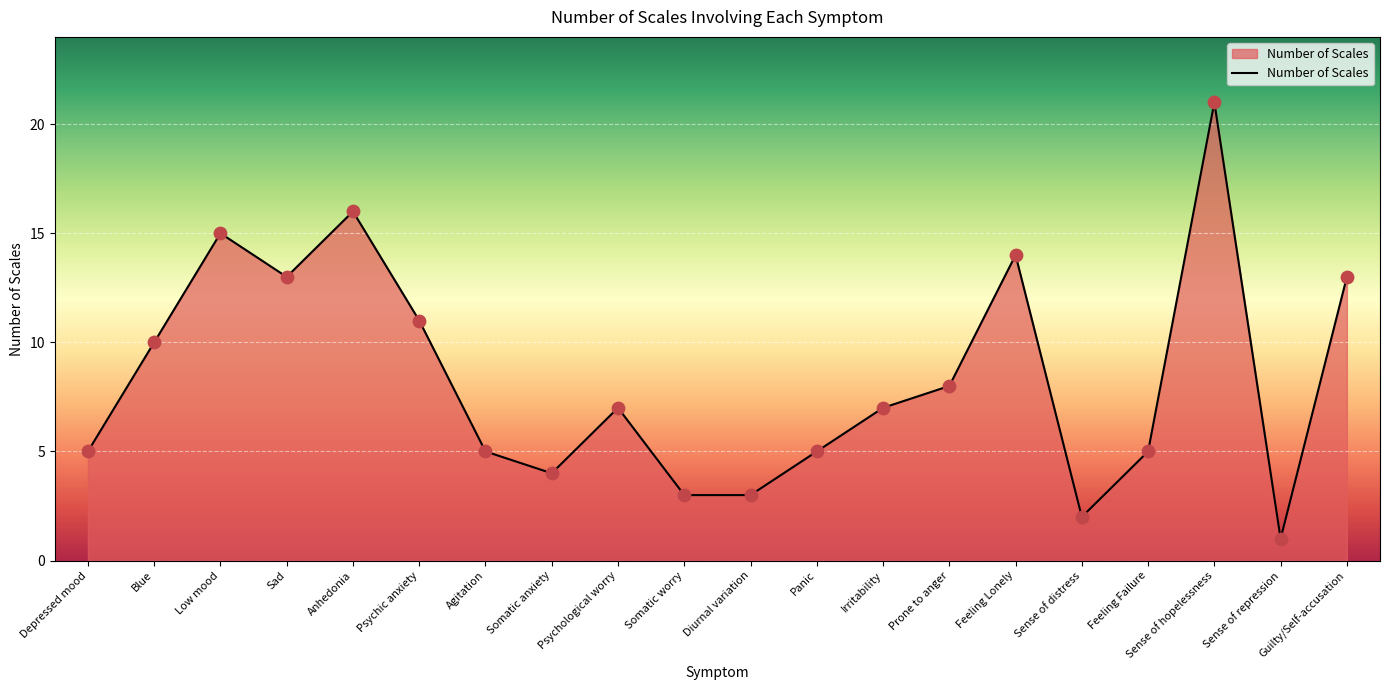

Approximately how many times larger is the value at Low mood compared to Blue?

1.5